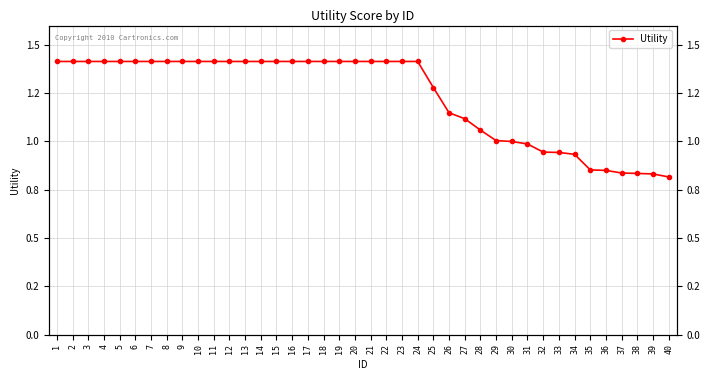

How many series are shown in this chart?

1